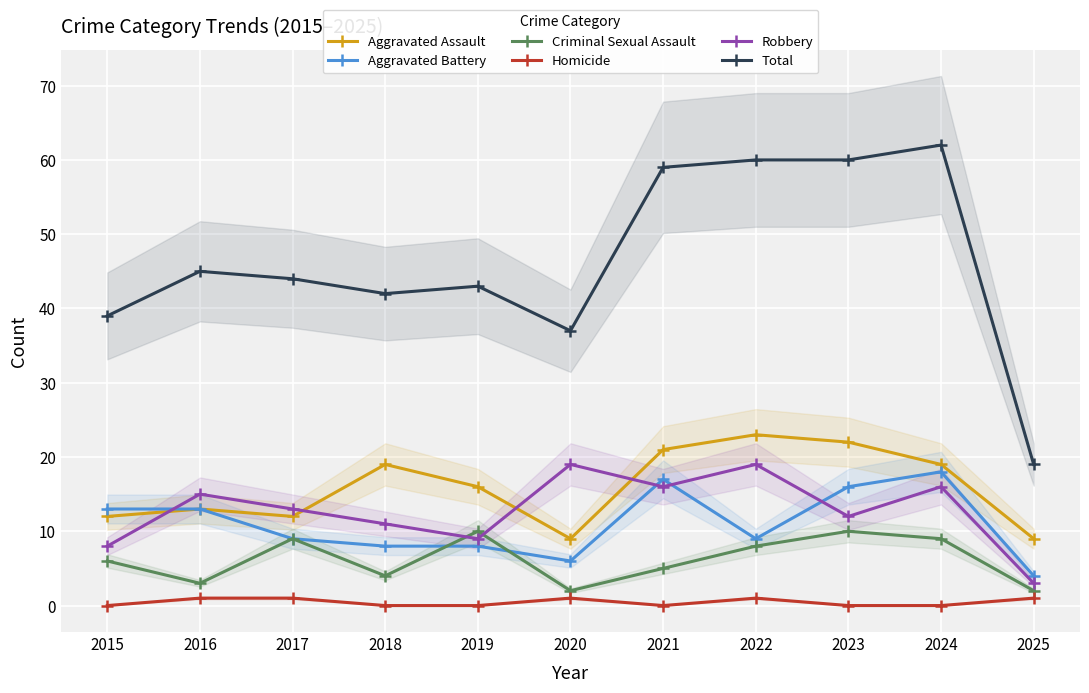

True or false: Homicide and Aggravated Assault cross at least once.

False